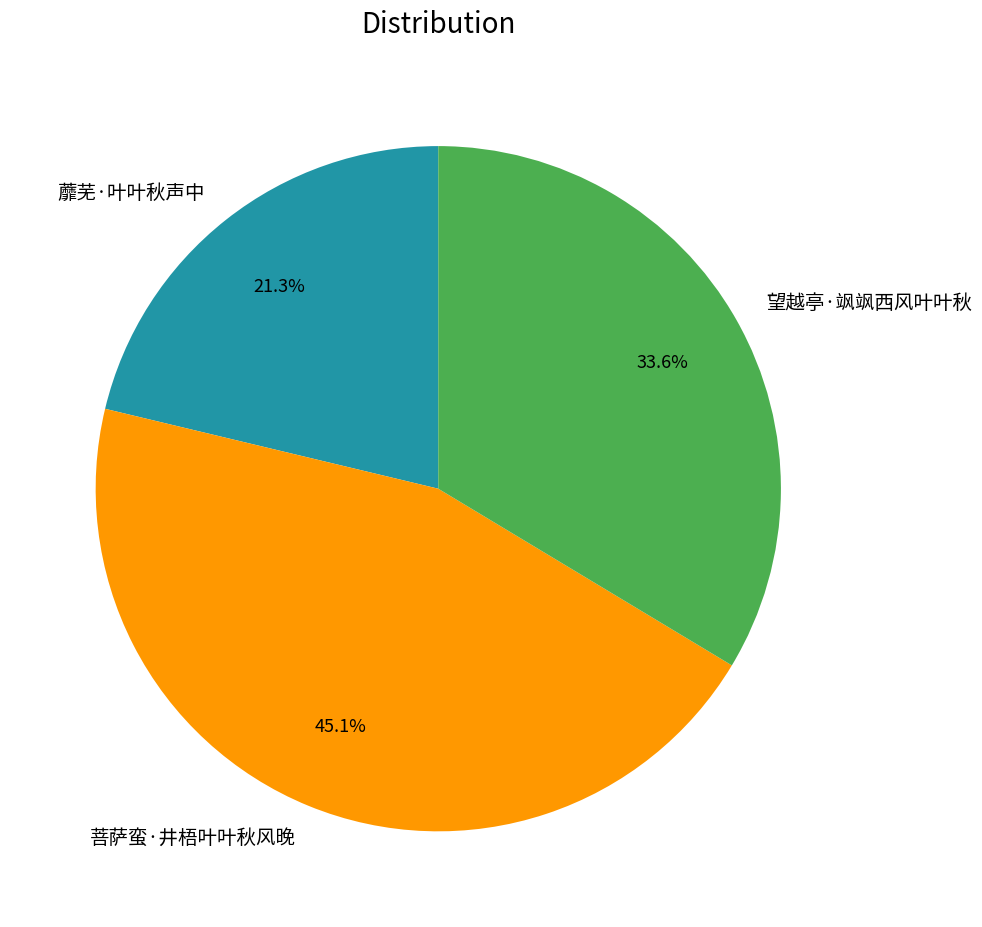

What percentage is the 蘼芜·叶叶秋声中 slice, to the nearest percent?

21%